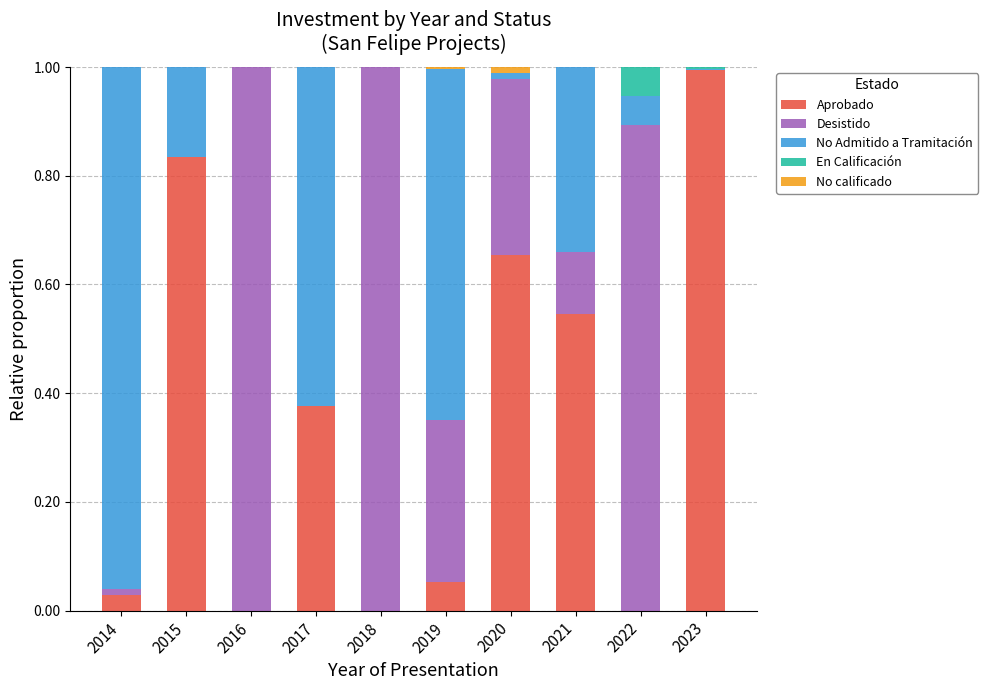

The value of Aprobado at 2022 is -0.6. True or false?

False